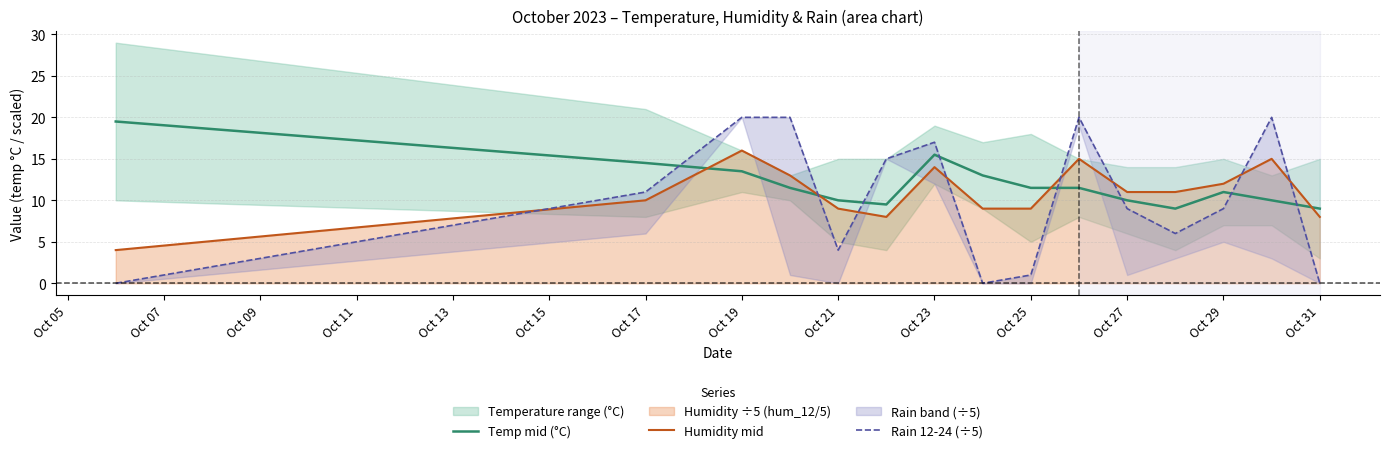

At how many categories does at least one series exceed 0?

15